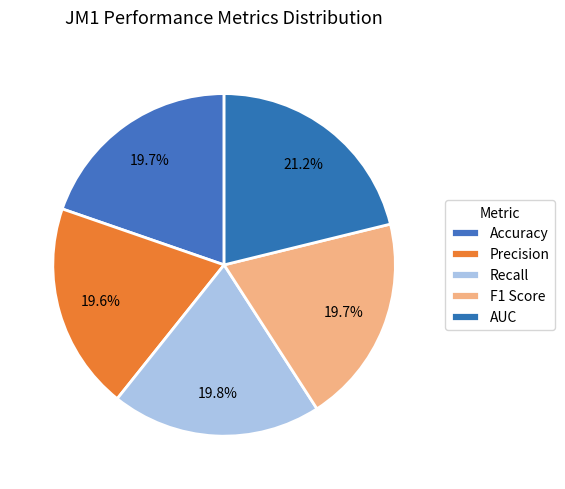

Is there any slice that represents more than half of the pie?

No